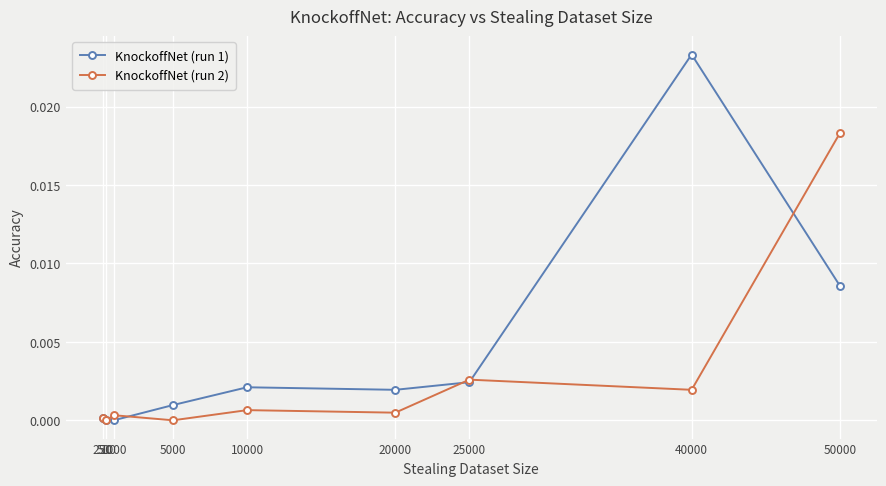

True or false: KnockoffNet (run 1) has a value of 0.0 at 500.

True